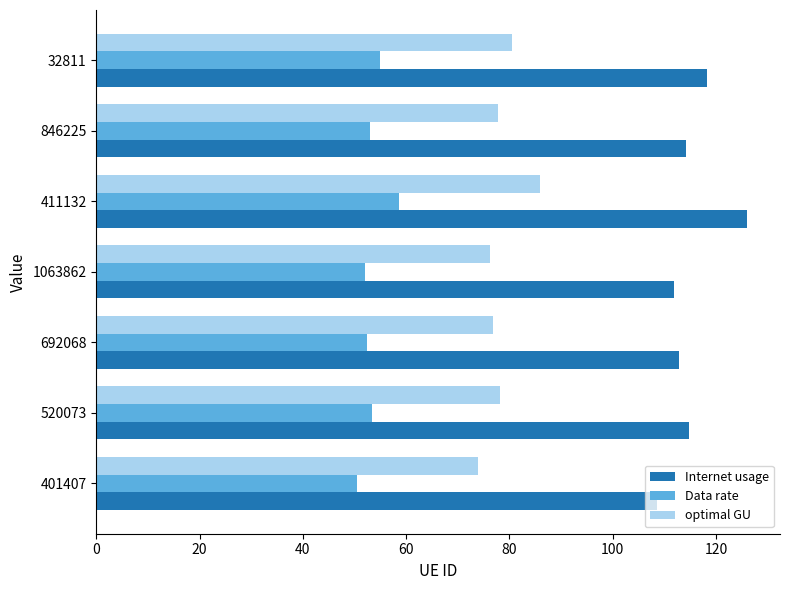

Which series has the widest spread of values?

Internet usage